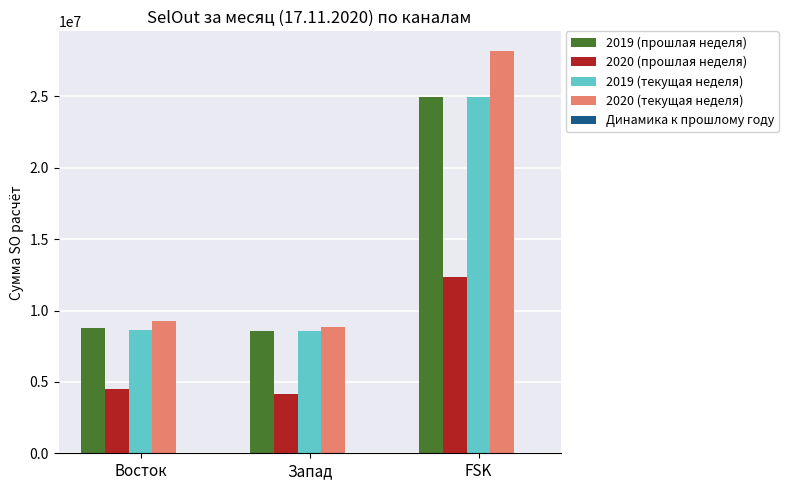

Count the number of categories in the chart.

3